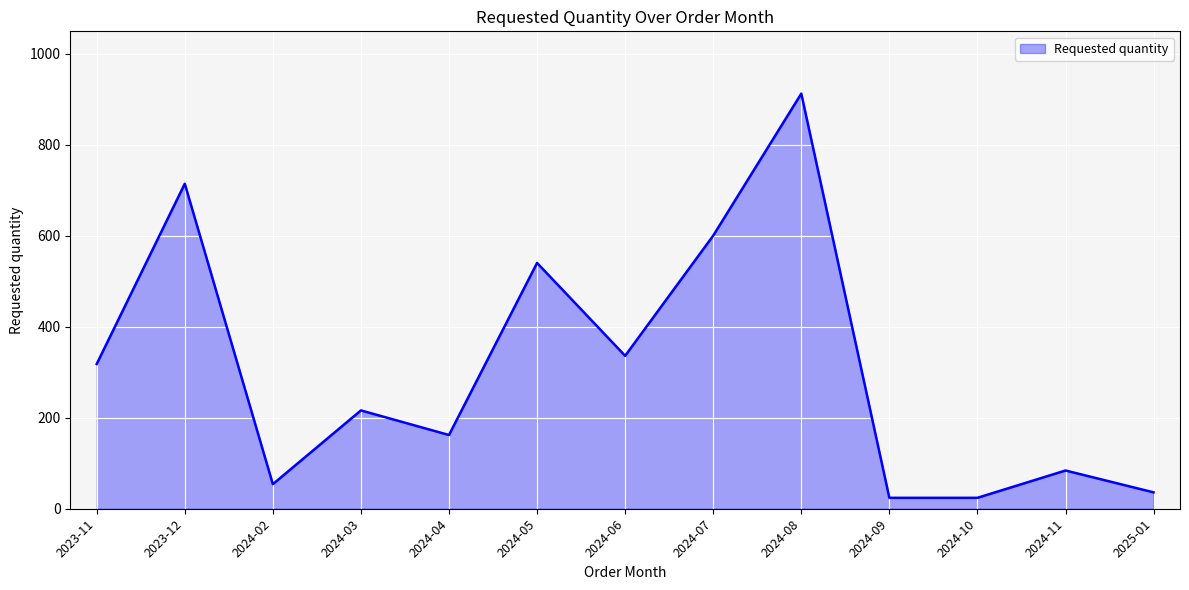

What is the change in value from 2024-03 to 2024-04?

-54